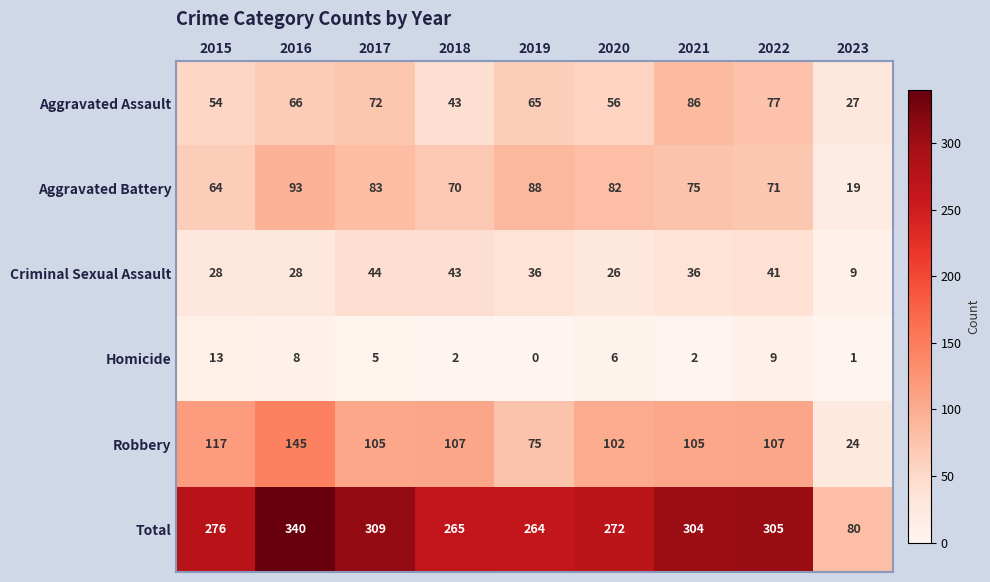

What is the difference between the highest and lowest values at 2018?

263